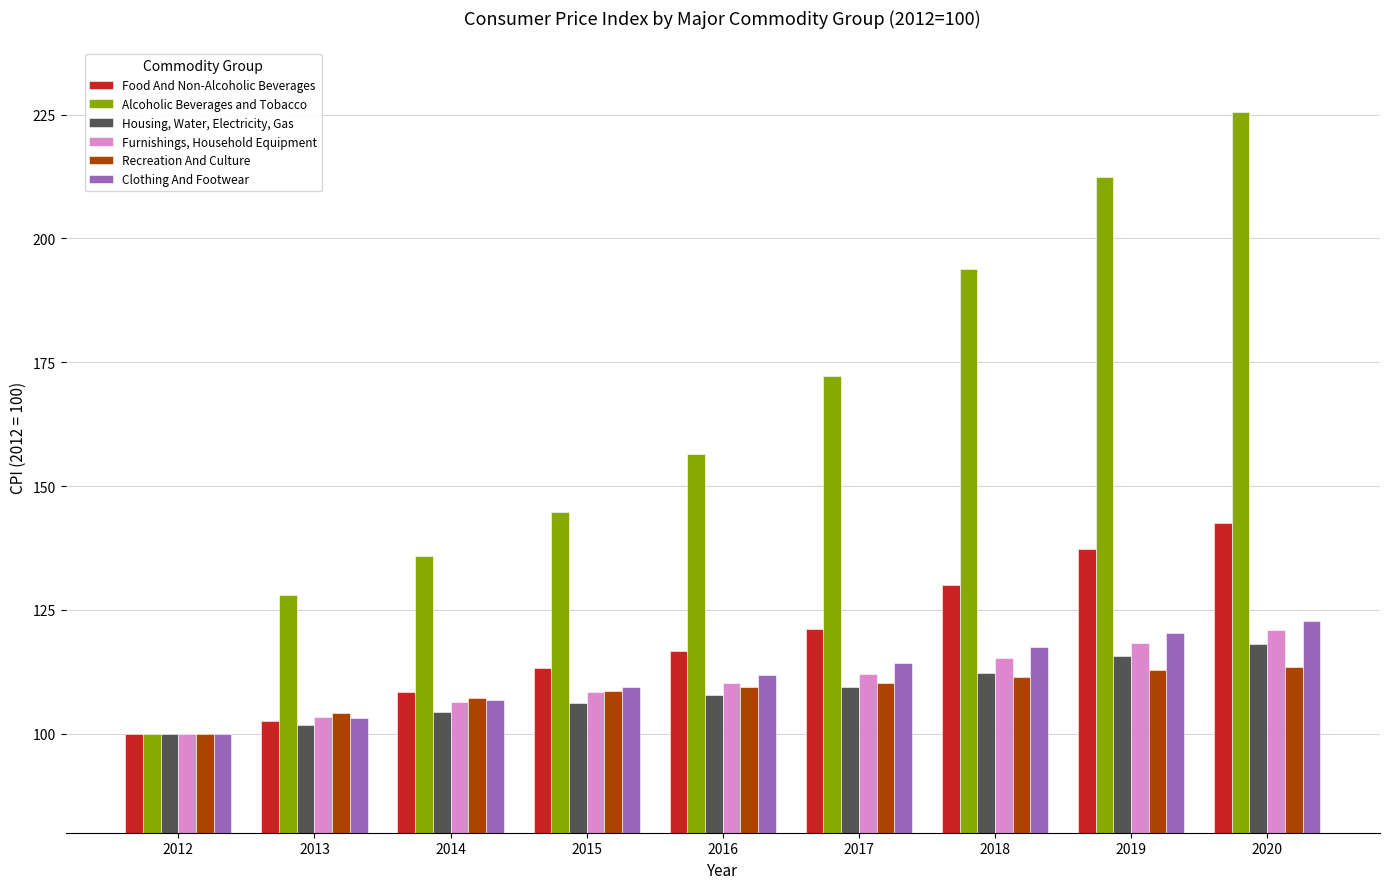

The value of Alcoholic Beverages and Tobacco at 2013 is 128.1. True or false?

True